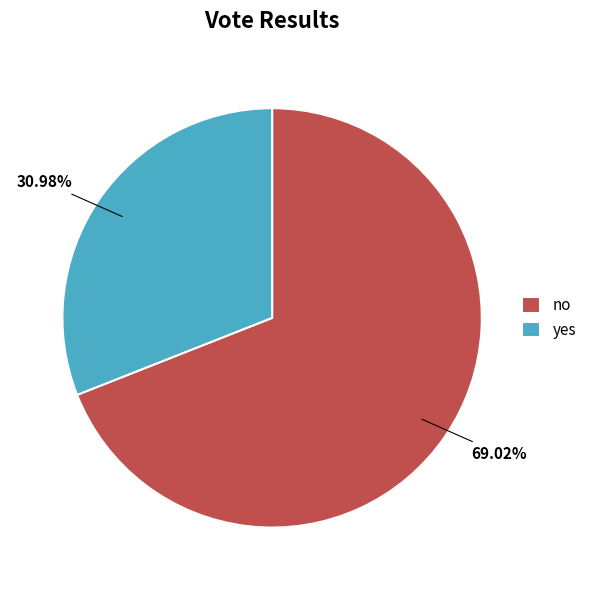

What is the smallest slice in the pie chart?

yes